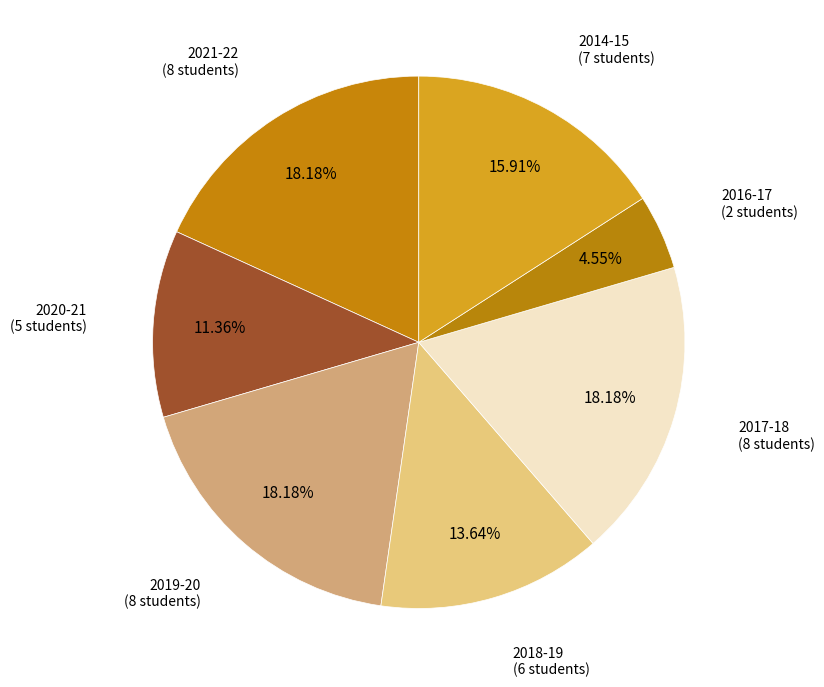

How many slices are in this pie chart?

7